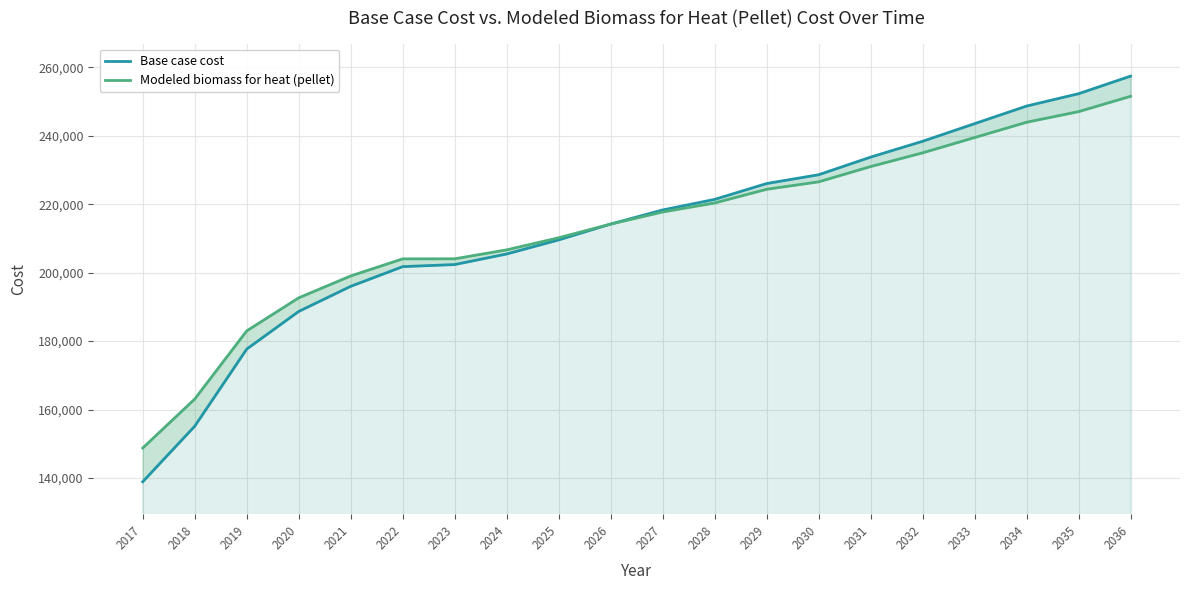

True or false: Modeled biomass for heat (pellet) has a value of 426274.0 at 2035.

False